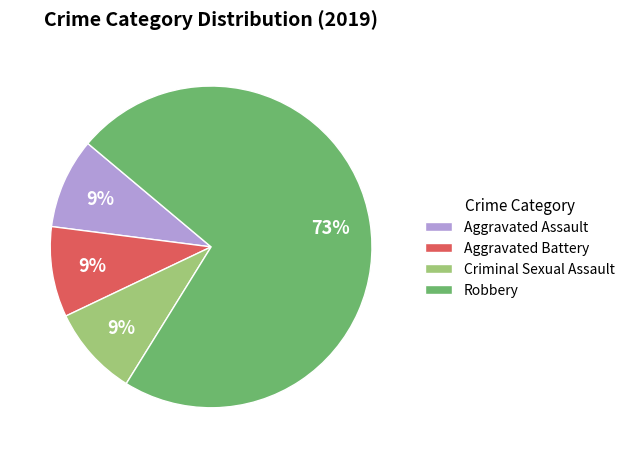

To the nearest percent, what is the combined percentage of Aggravated Assault and Aggravated Battery?

18%